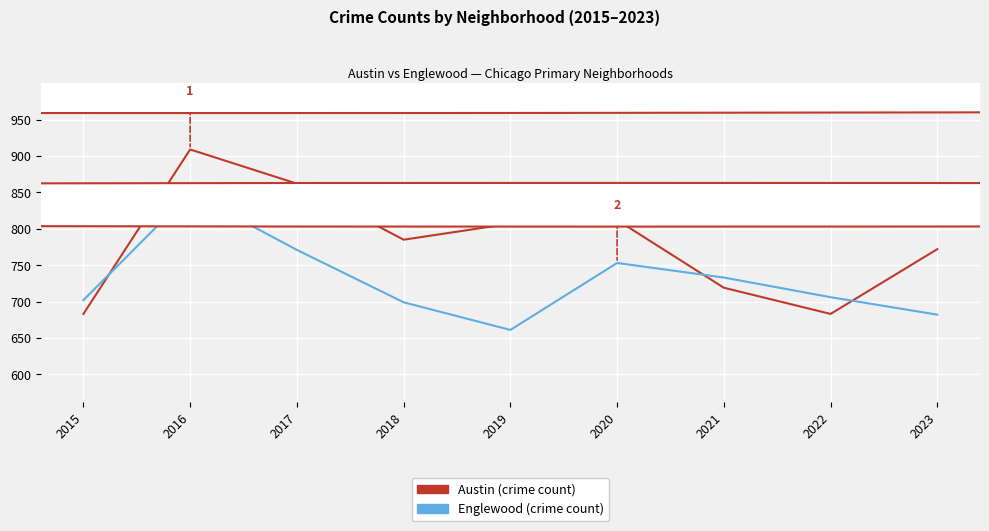

What is the maximum value shown in the chart?

909